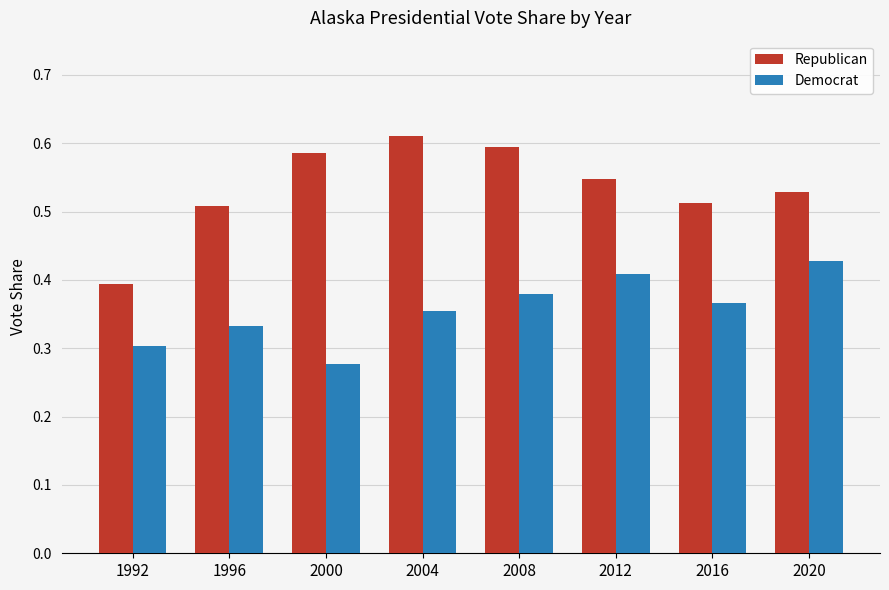

Count the Republican values in the range 0 to 1.

8